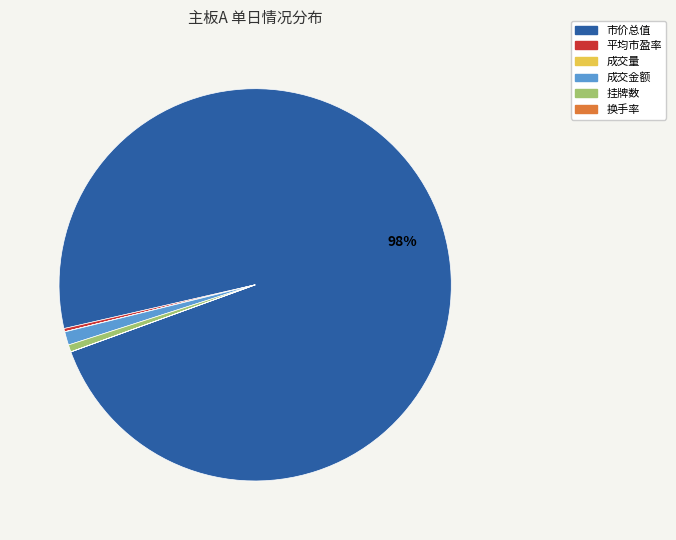

To the nearest percent, what is the average slice percentage?

17%